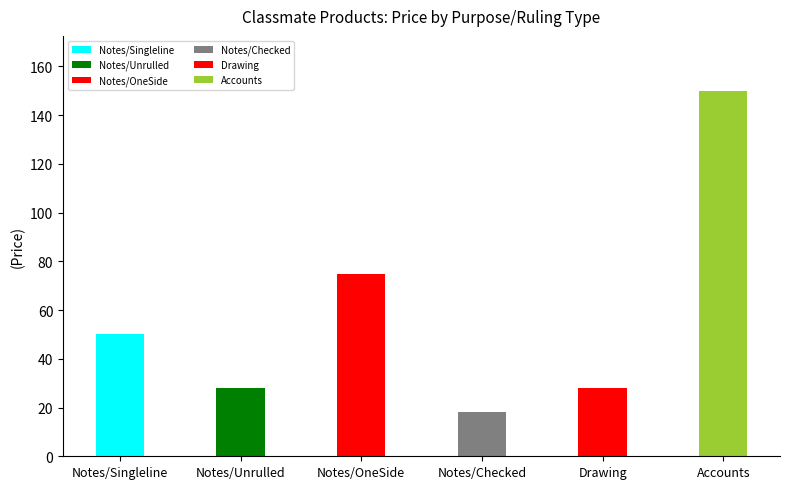

Is it true that Notes For School/College (Checked) equals 4 at (Pages)?

False